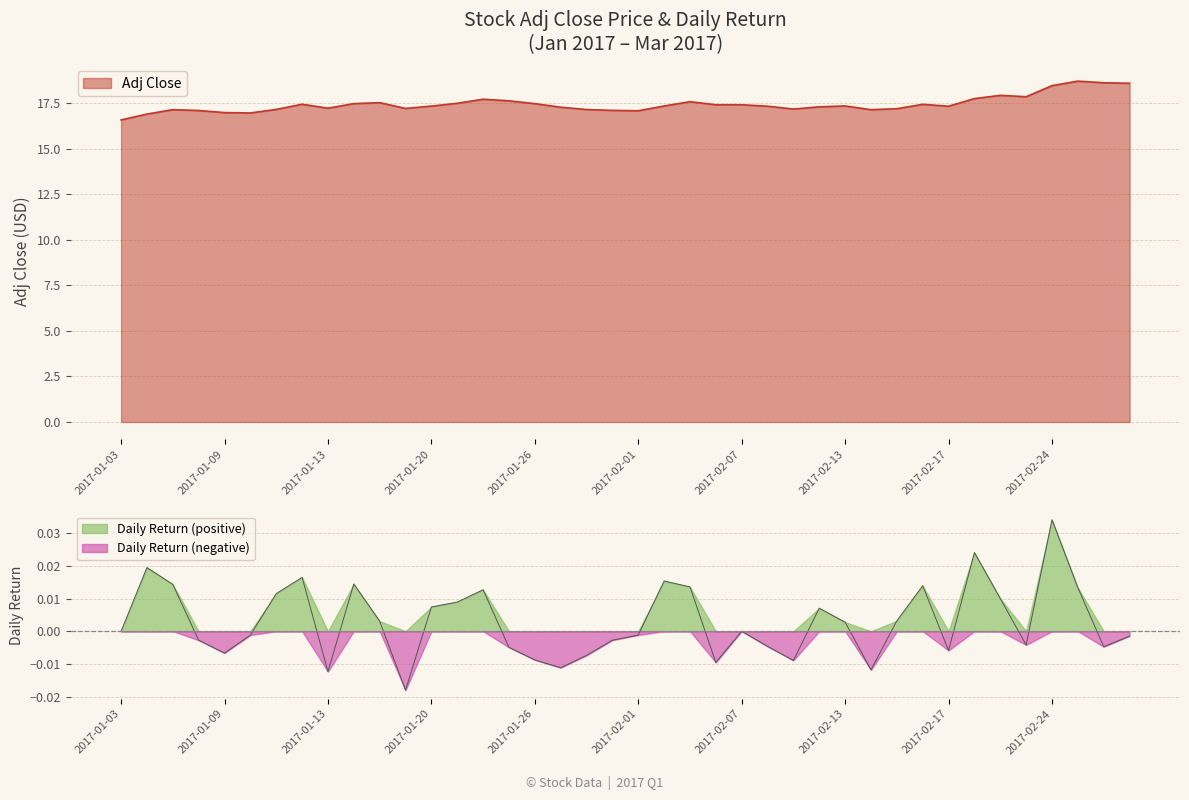

List the labels in order of value, smallest first.

2017-01-03, 2017-01-04, 2017-01-10, 2017-01-09, 2017-02-01, 2017-01-06, 2017-01-31, 2017-02-14, 2017-01-05, 2017-01-30, 2017-01-11, 2017-02-09, 2017-02-15, 2017-01-19, 2017-01-13, 2017-01-27, 2017-02-10, 2017-02-08, 2017-02-17, 2017-01-20, 2017-02-02, 2017-02-13, 2017-02-06, 2017-02-07, 2017-02-16, 2017-01-12, 2017-01-17, 2017-01-26, 2017-01-23, 2017-01-18, 2017-02-03, 2017-01-25, 2017-01-24, 2017-02-21, 2017-02-23, 2017-02-22, 2017-02-24, 2017-03-01, 2017-02-28, 2017-02-27